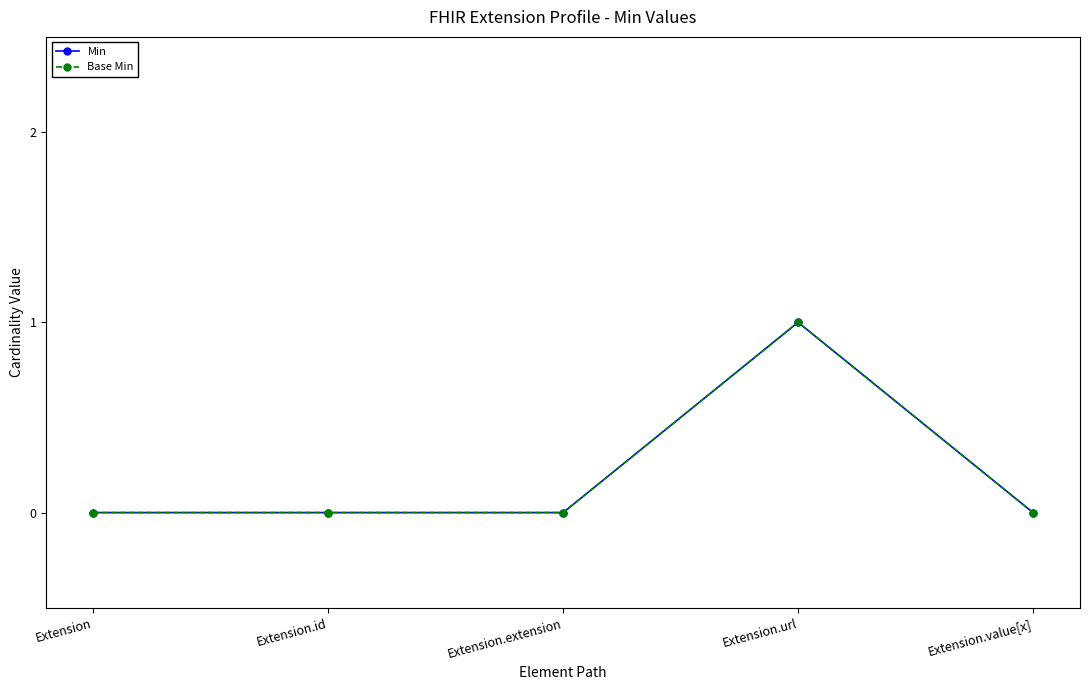

The Min series shows 1 at Extension.url. True or false?

True